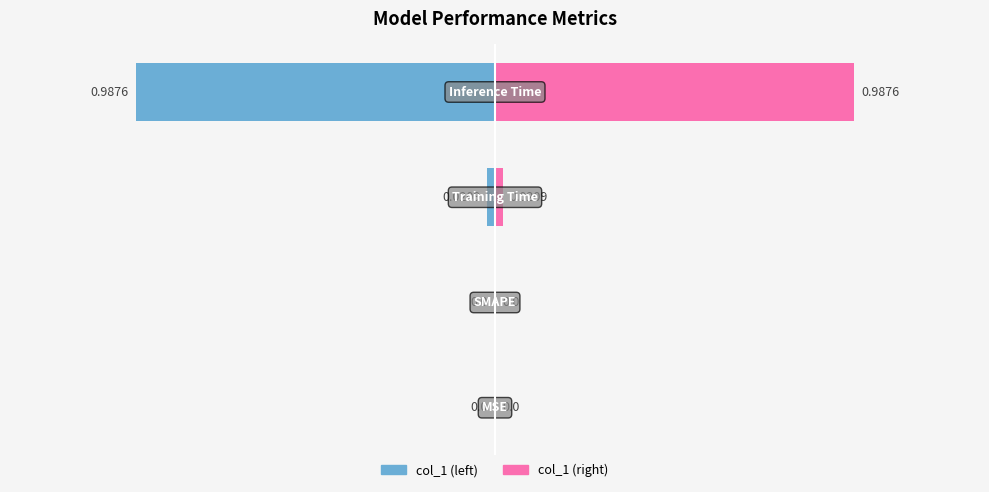

How many bars are there in total?

4